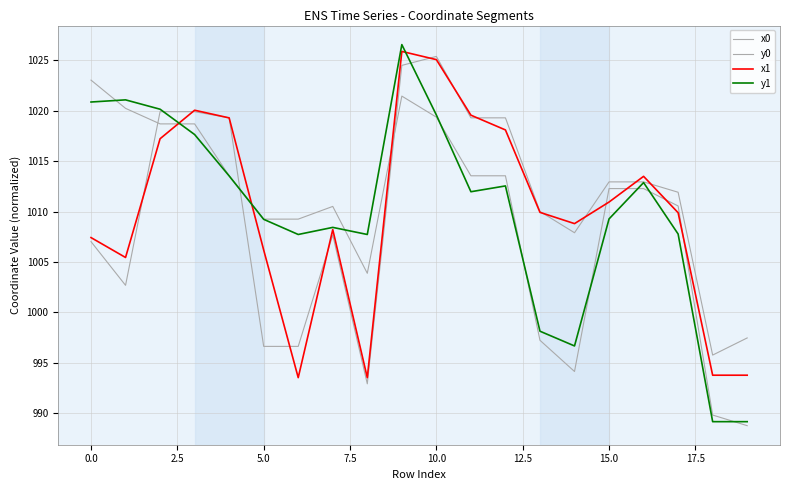

At how many categories does at least one series exceed 992?

20